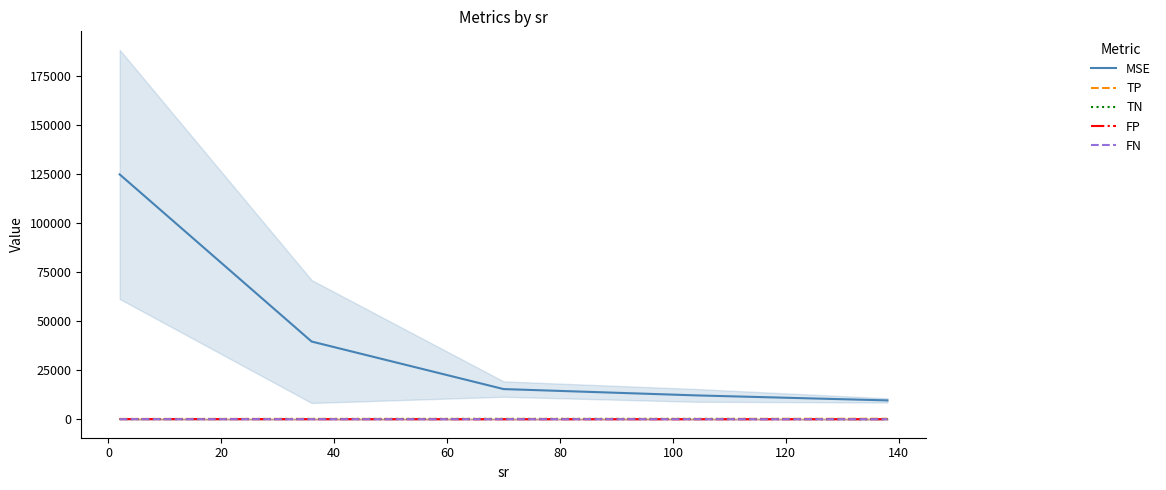

What is the maximum value for MSE?

124809.9